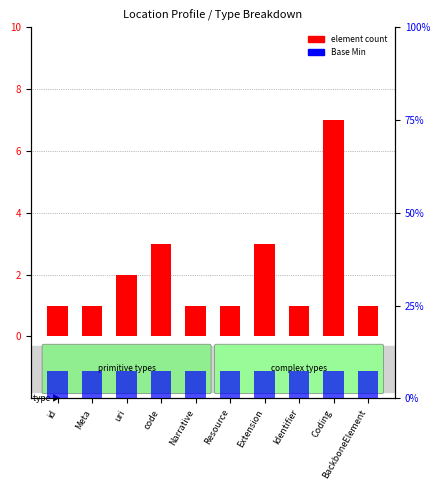

At which category is the sum across all series the highest?

Coding